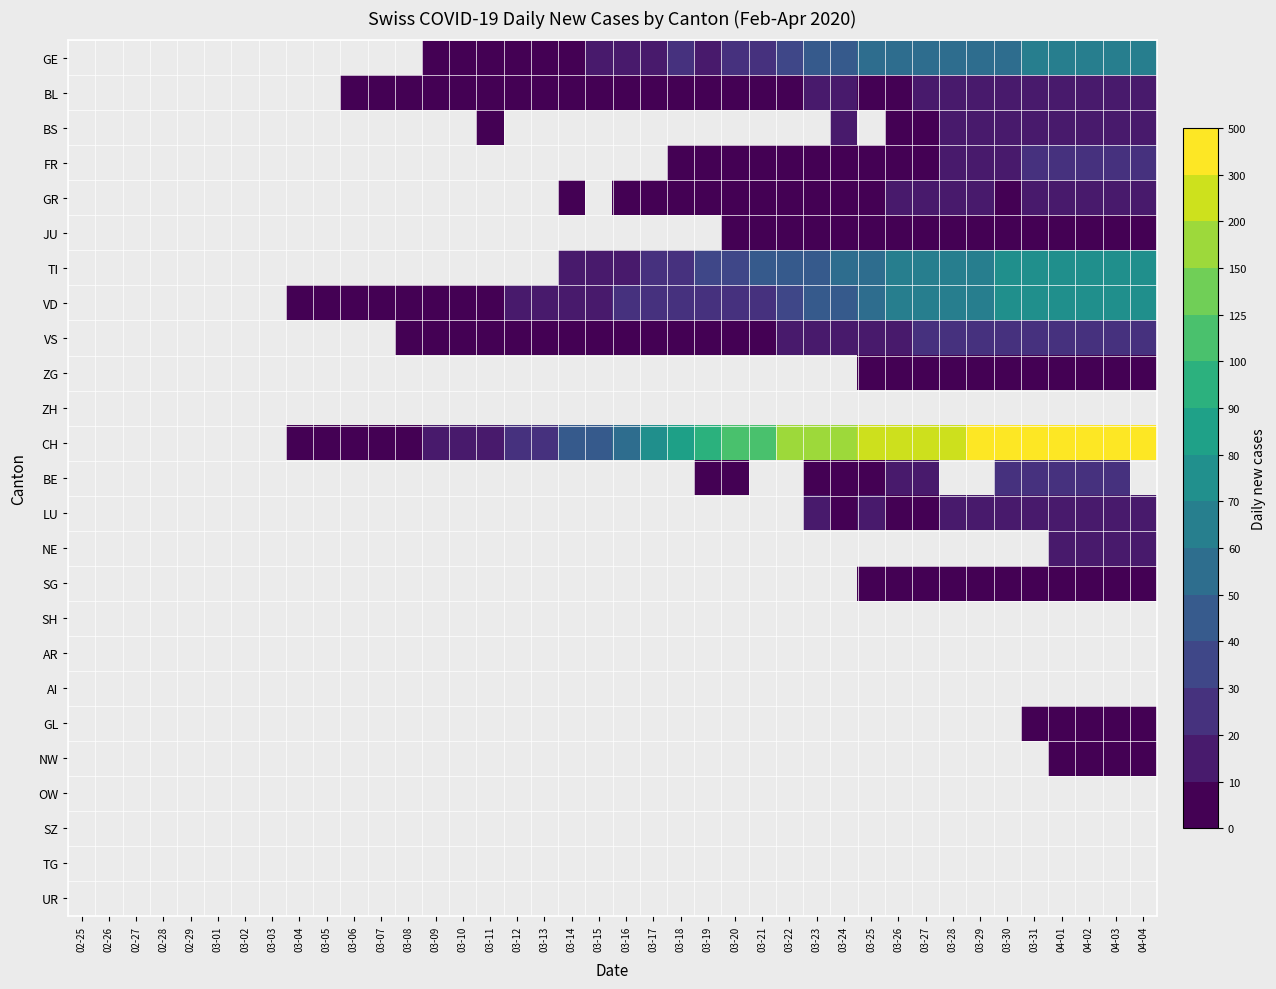

What is the sum of the CH values at 03-21 and 03-23?

306.0